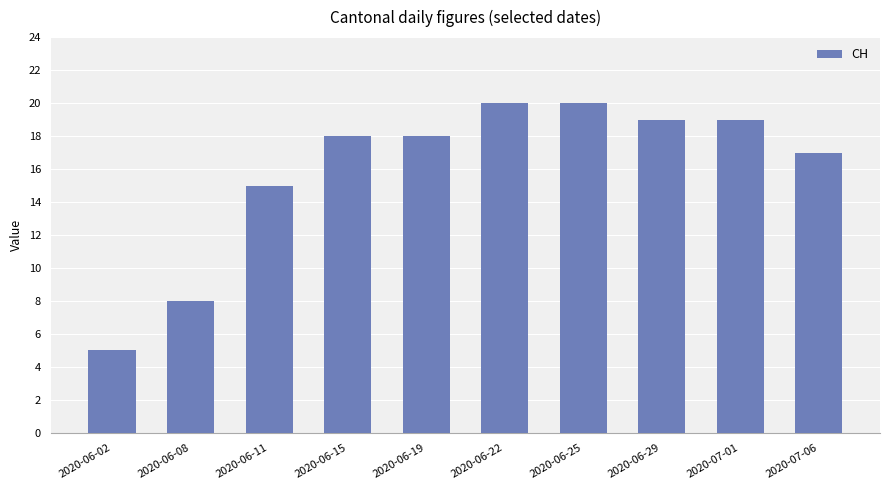

What is the label of the 3rd bar from the left?

2020-06-11